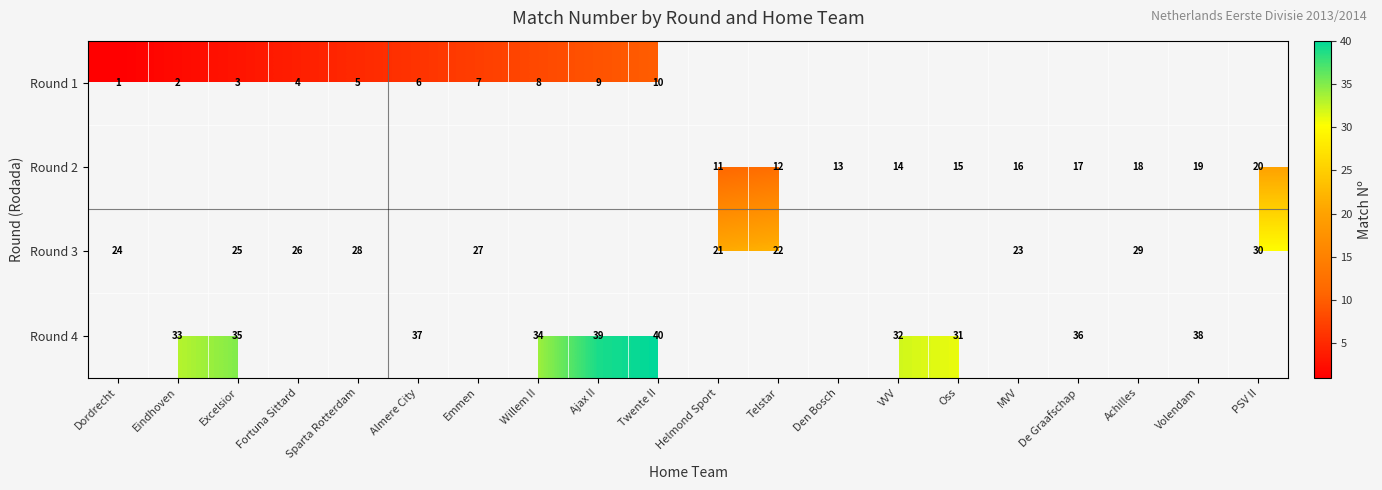

Which has a higher value, Ajax II or Telstar?

Telstar